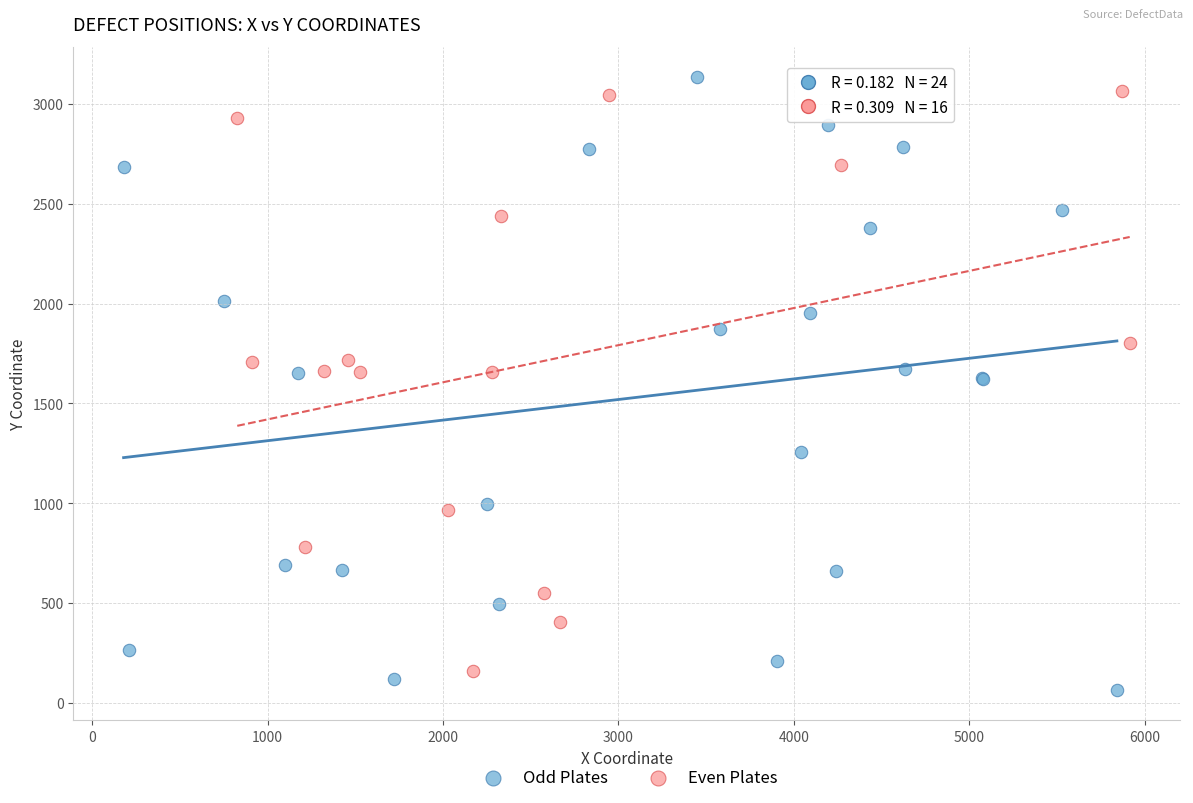

What are all the series names shown in the legend?

Odd Plates, Even Plates